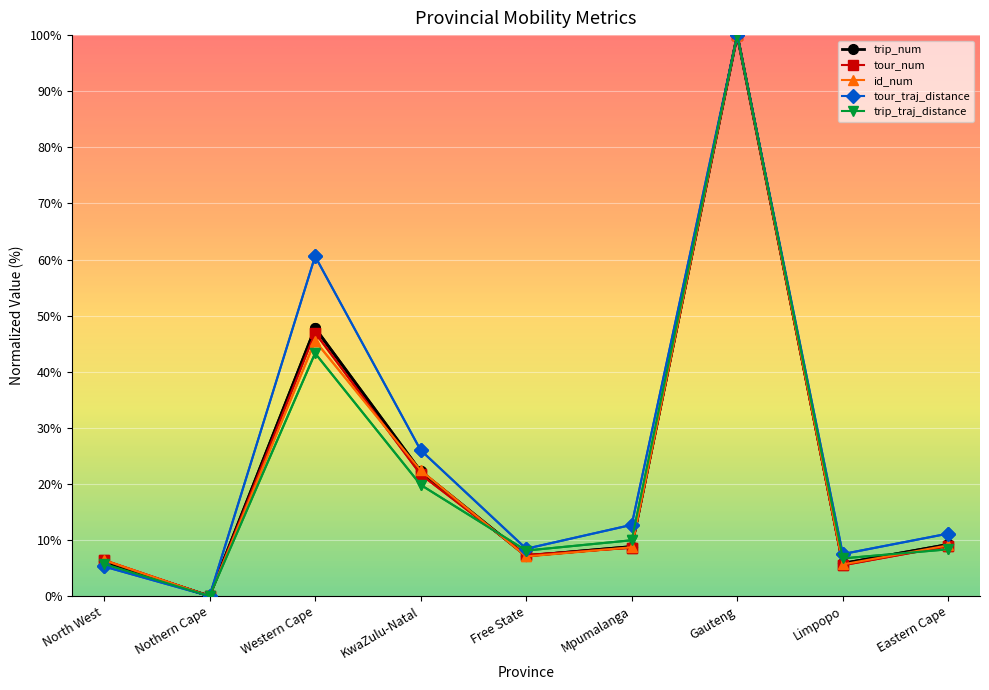

What is the total value across all series at Mpumalanga?

48.8